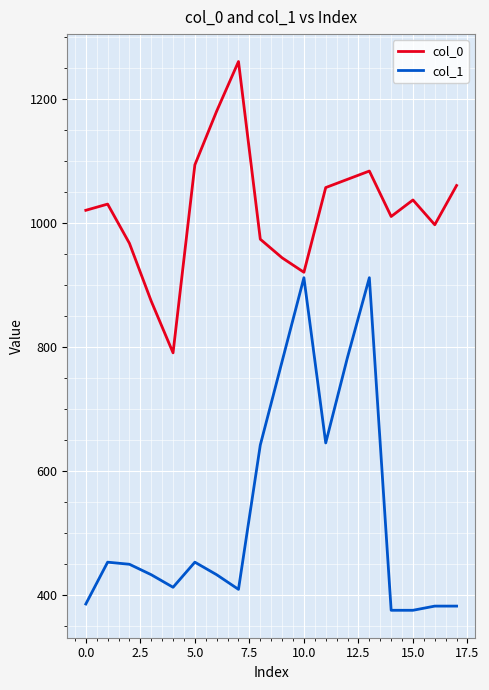

Which series has the largest range (max minus min)?

col_1